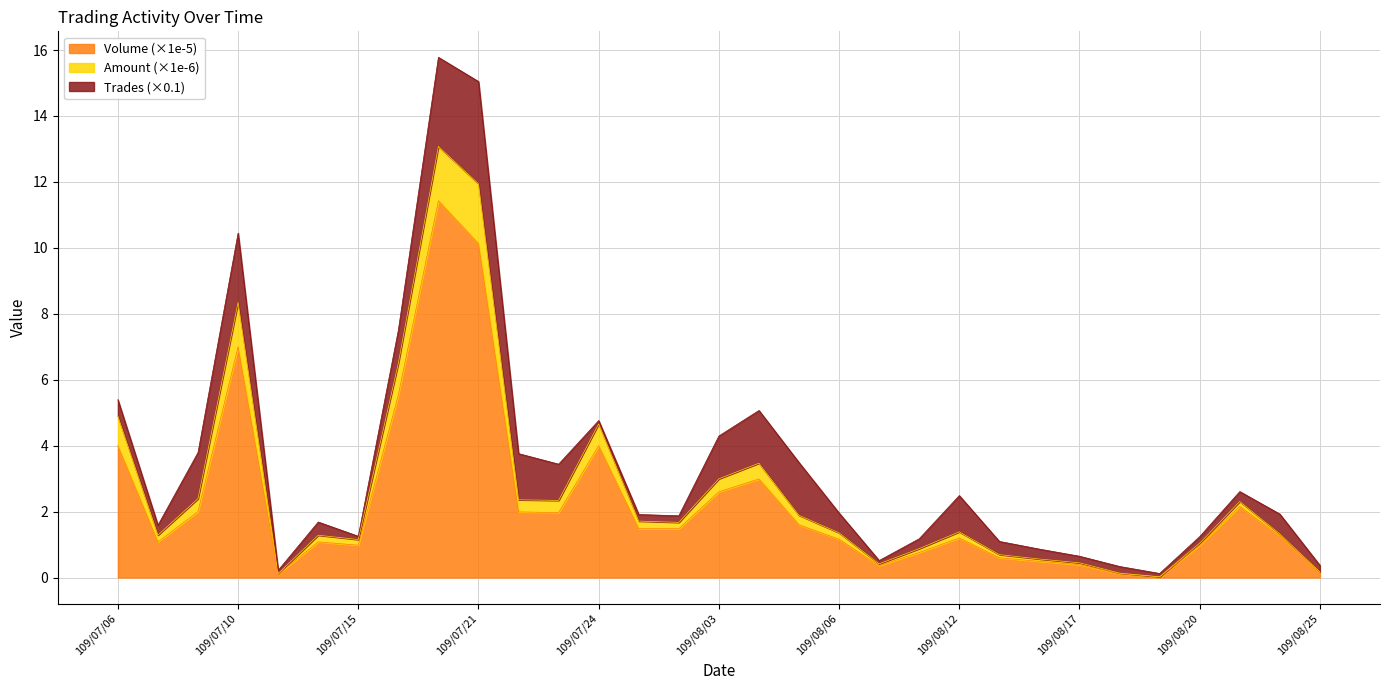

At which category is the sum across all series the highest?

109/07/20